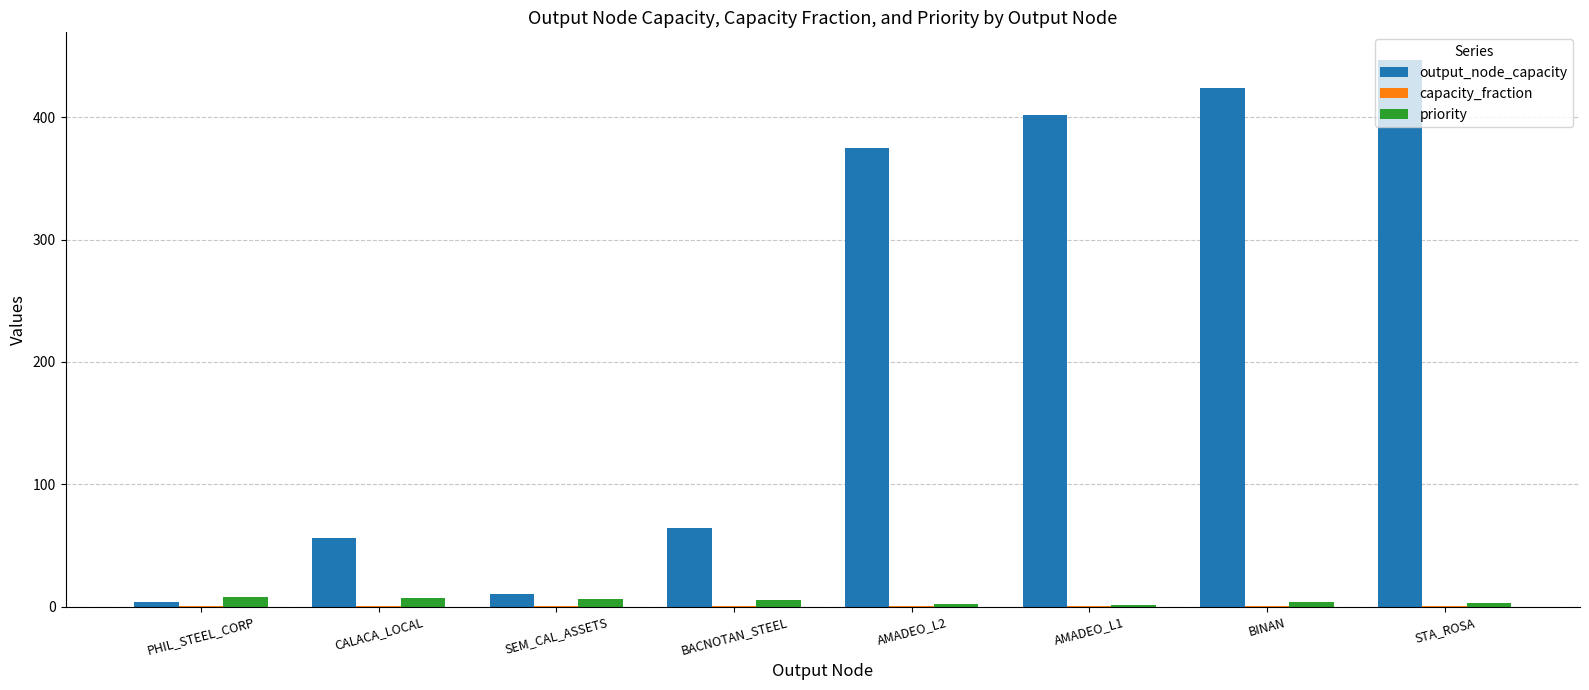

Between AMADEO_L2 and STA_ROSA, which series saw the biggest shift?

output_node_capacity